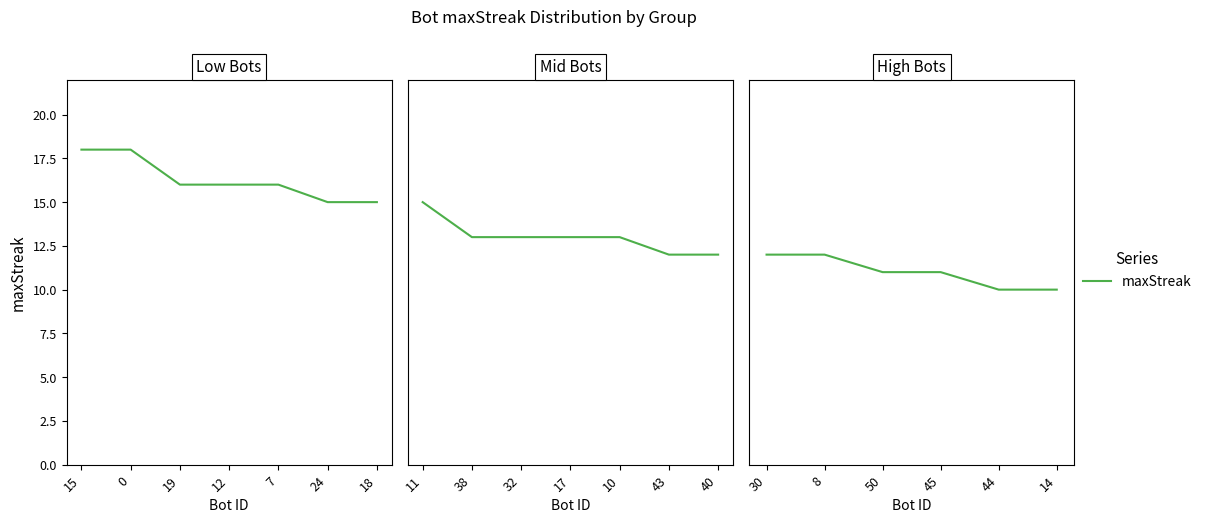

Which has a higher value, 30 or 50?

30